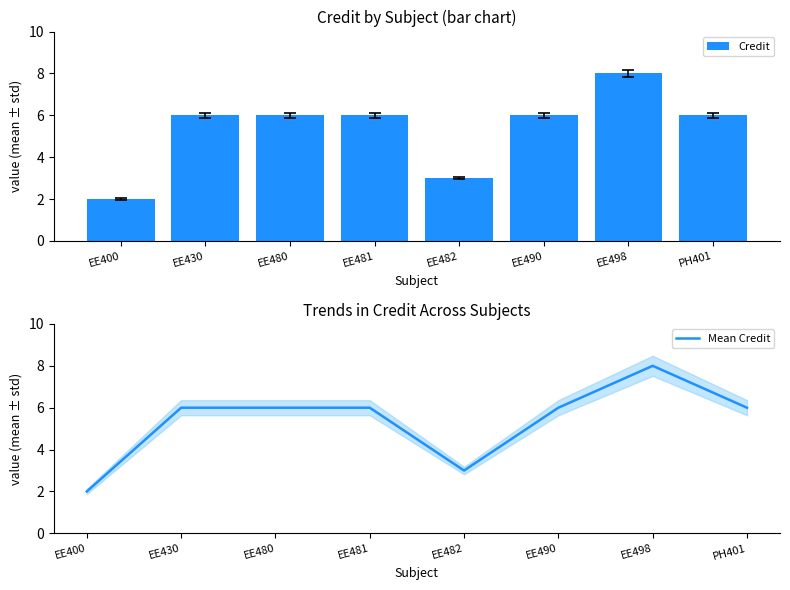

How many values in the Credit series are below 6?

2